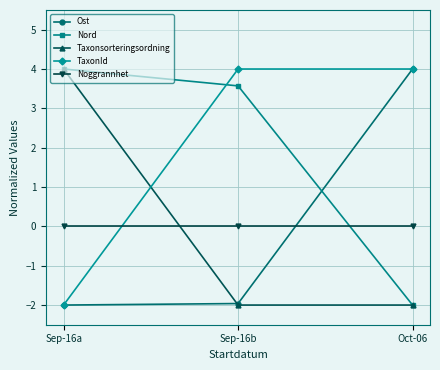

Which category has the highest value in the Taxonsorteringsordning series?

Sep-16a